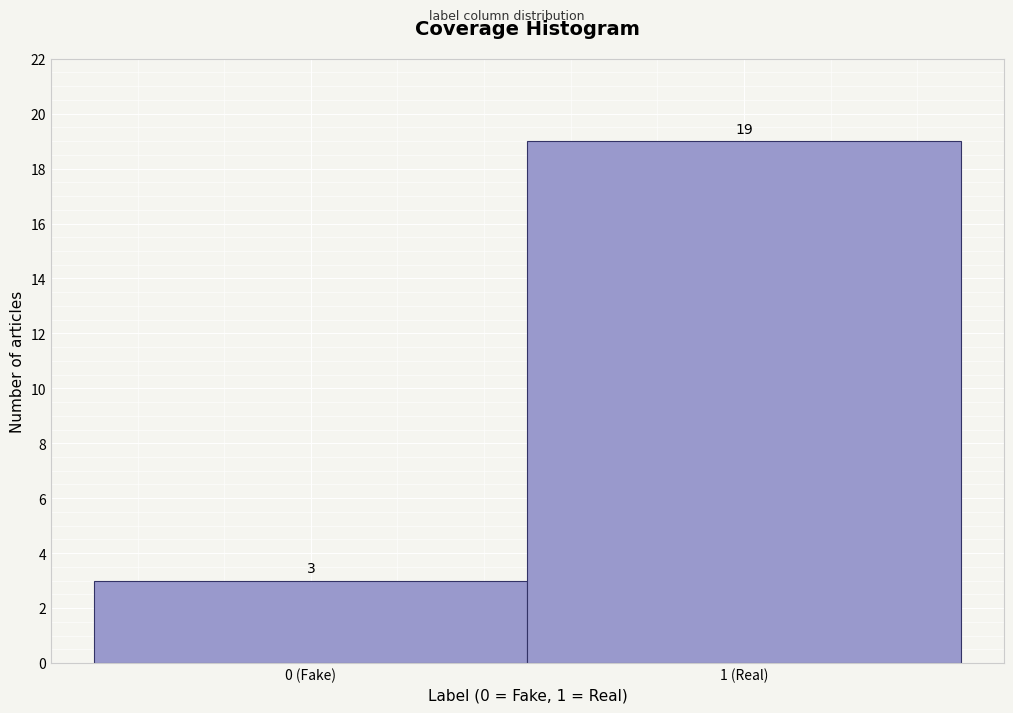

Reading left to right, list all the values displayed in this chart.

3	19